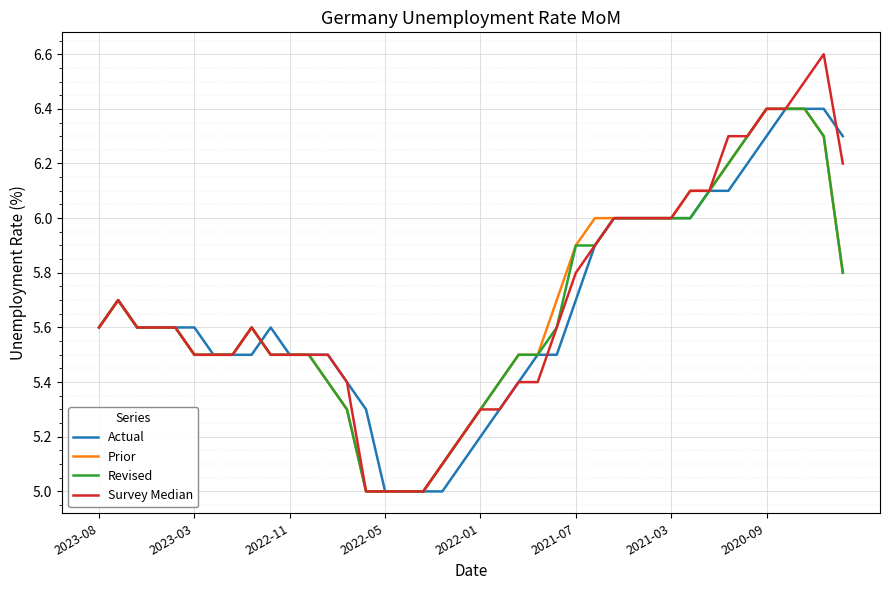

What is the difference between the second highest and second lowest values in the Prior series?

1.4